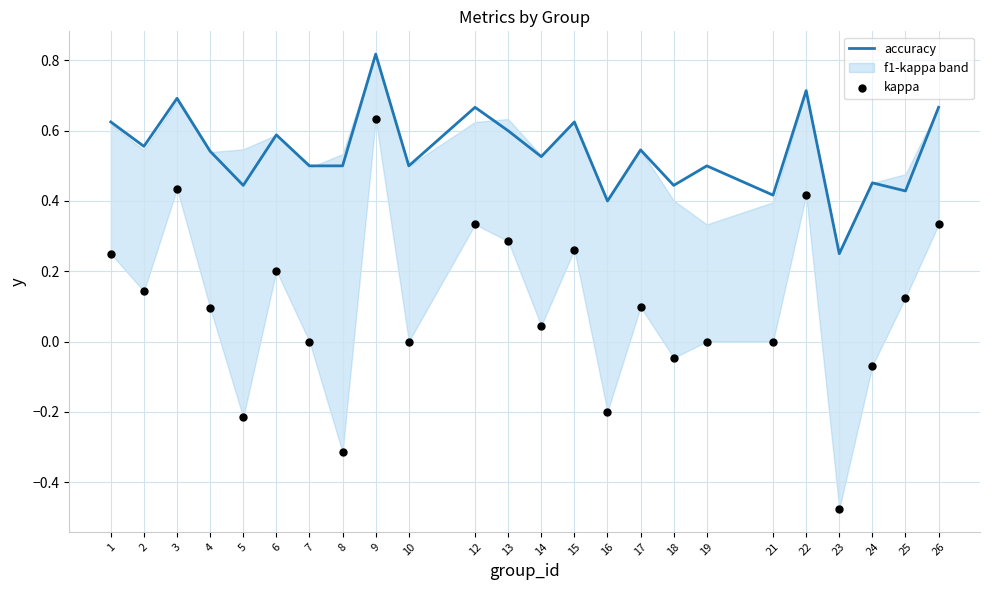

Which series has the largest total across all categories?

accuracy